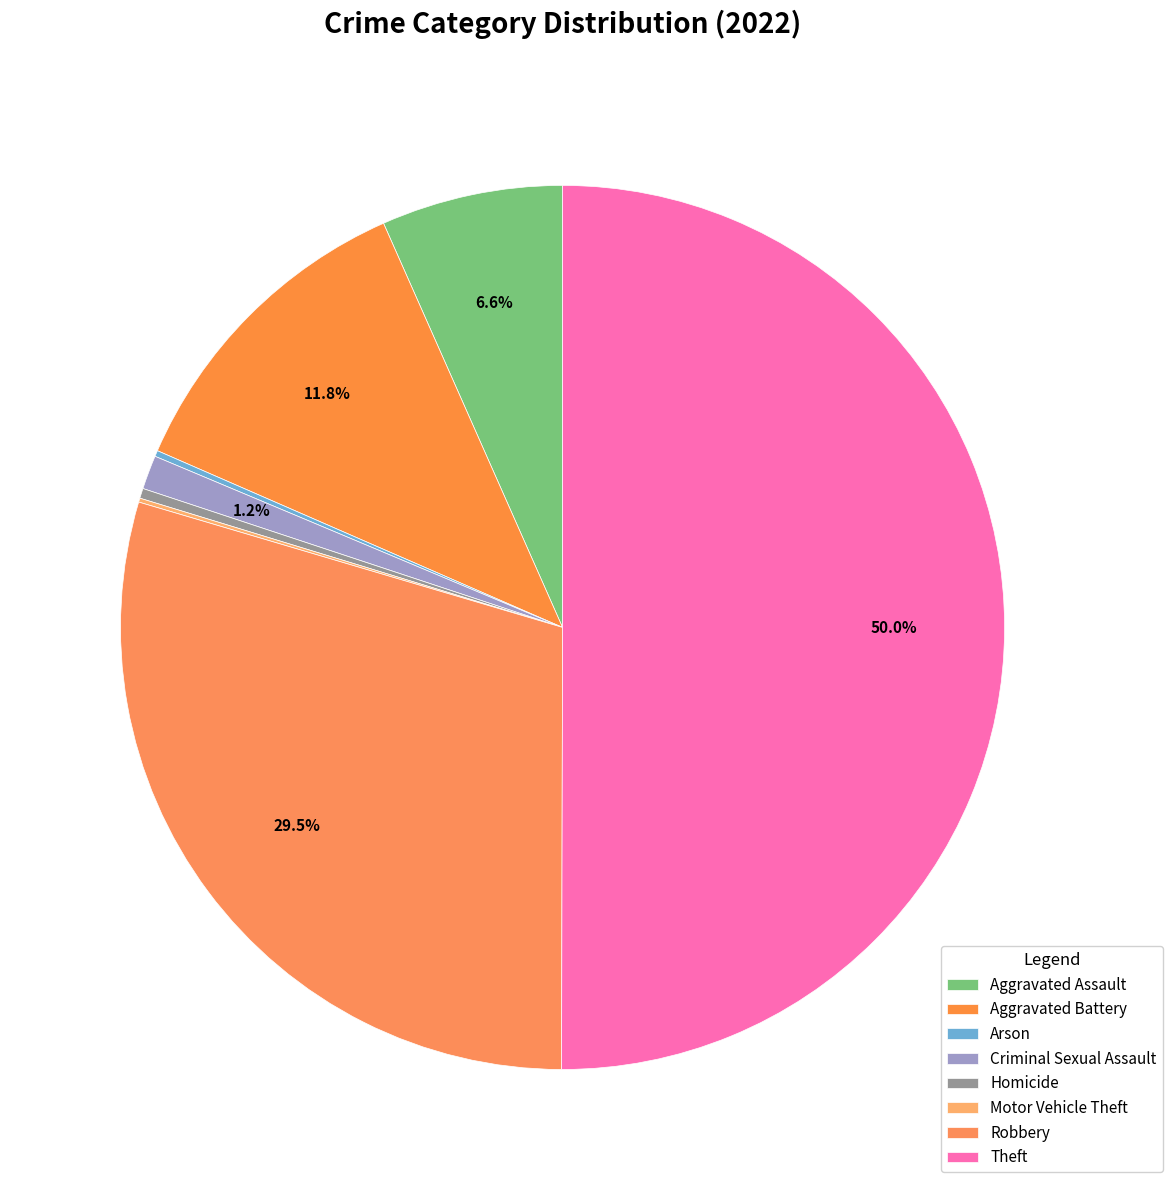

Is it true that Robbery is 22% of the pie?

False